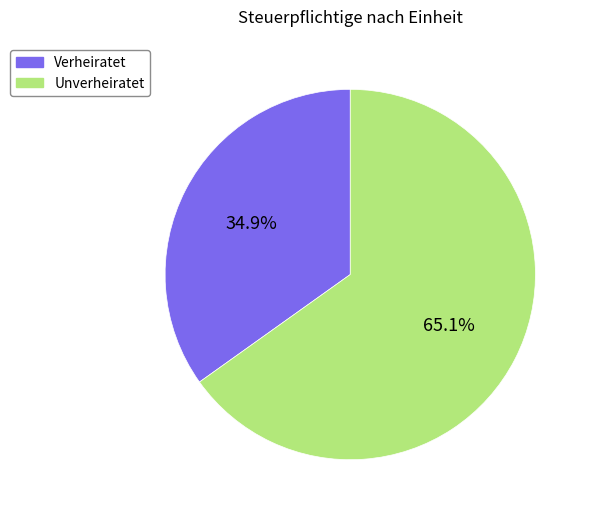

To the nearest percent, what percentage of the pie is Unverheiratet?

65%